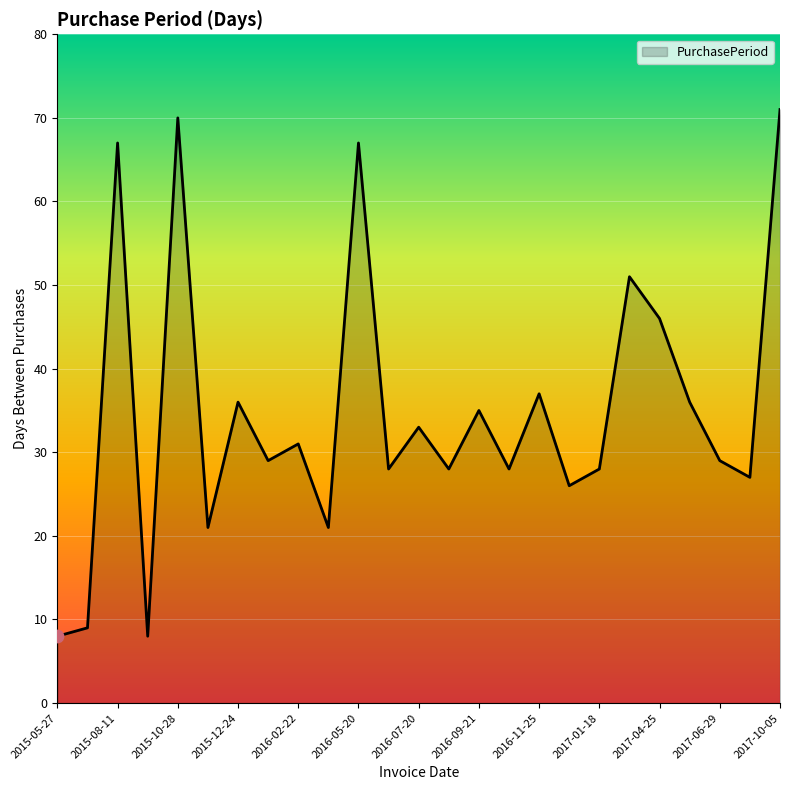

What is the difference between the maximum and minimum values?

63